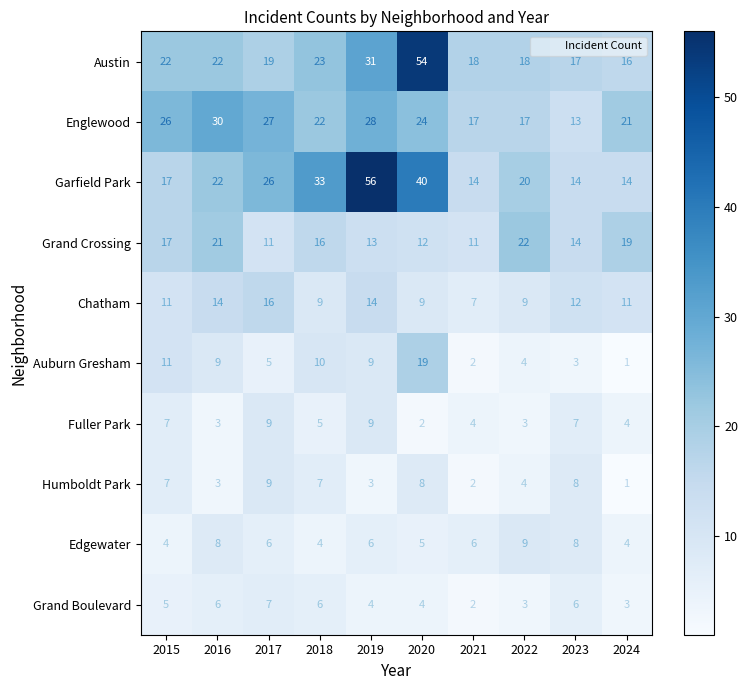

What is the maximum value shown in the chart?

56